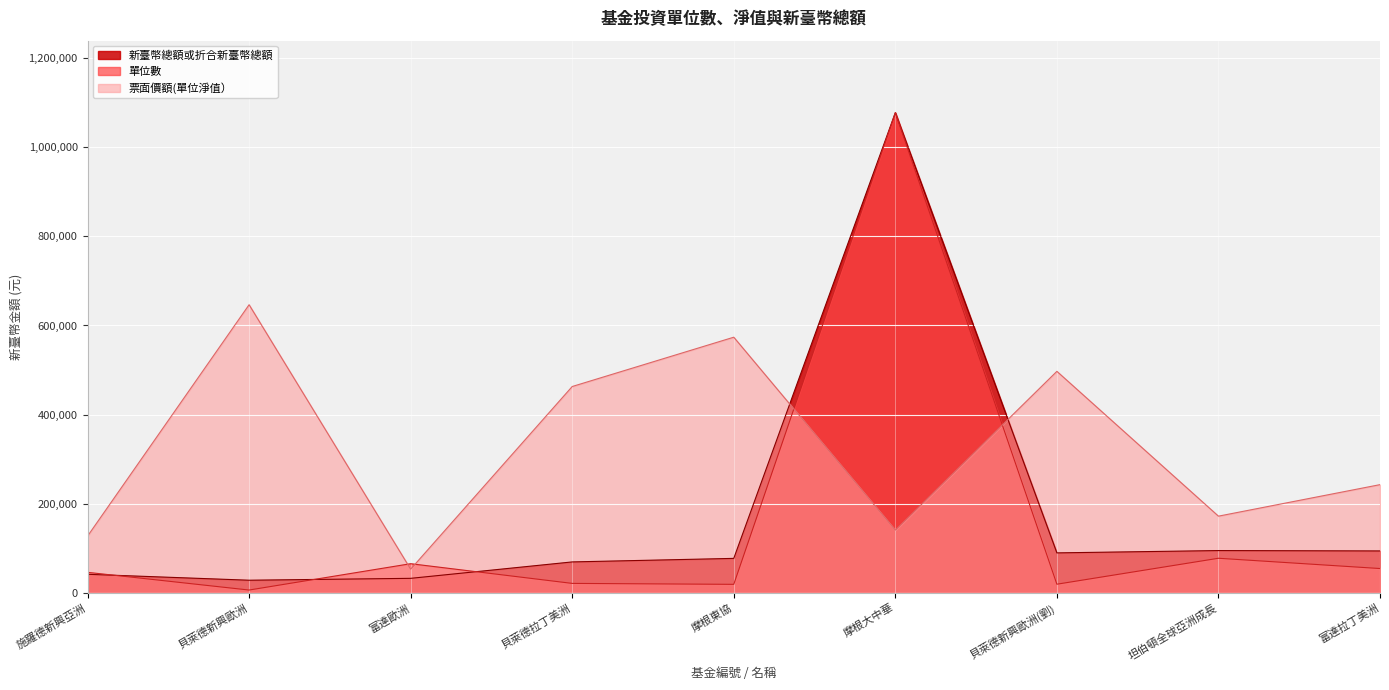

Is it true that 單位數 equals 45893.3 at 施羅德新興亞洲?

True